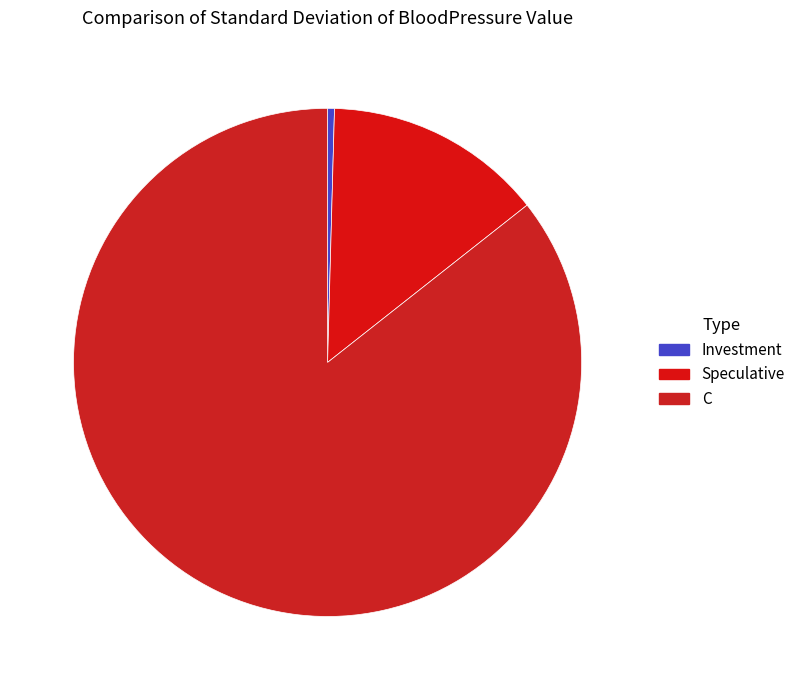

Do Speculative and C together represent more than half of the pie?

Yes